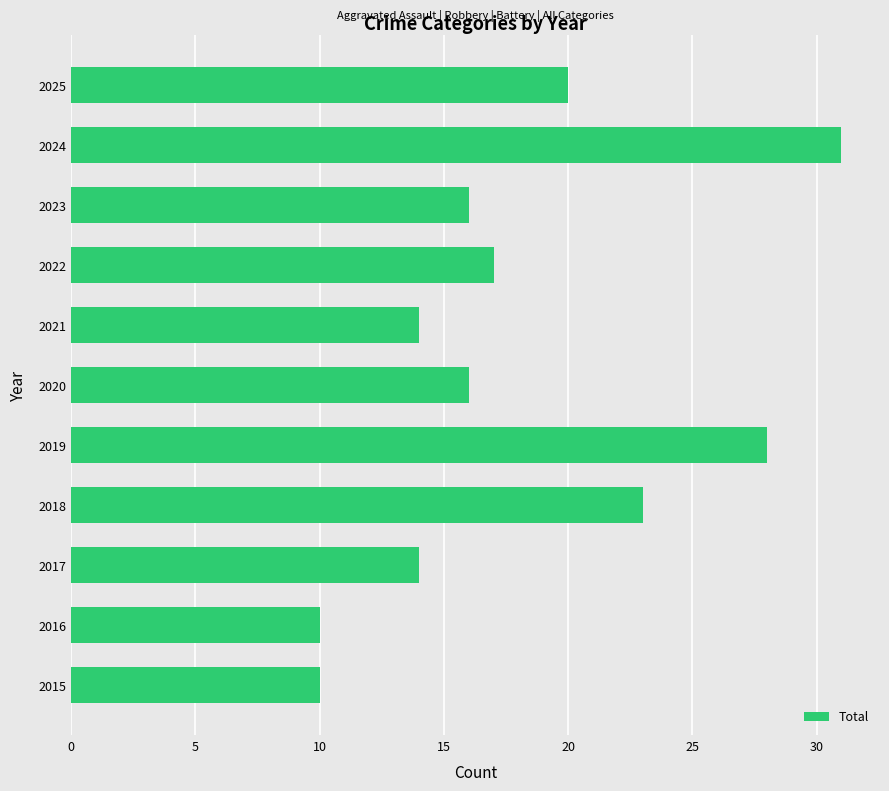

Between 2023 and 2017, which is larger?

2023